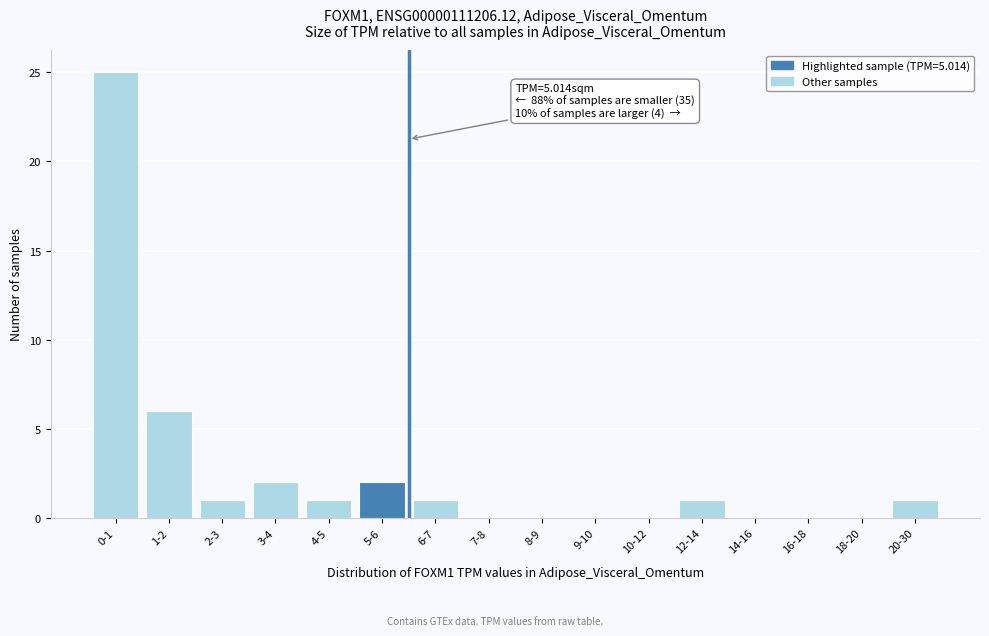

Reading left to right, what are all the values shown in this chart?

0-1=25	1-2=6	2-3=1	3-4=2	4-5=1	5-6=2	6-7=1	7-8=0	8-9=0	9-10=0	10-12=0	12-14=1	14-16=0	16-18=0	18-20=0	20-30=1